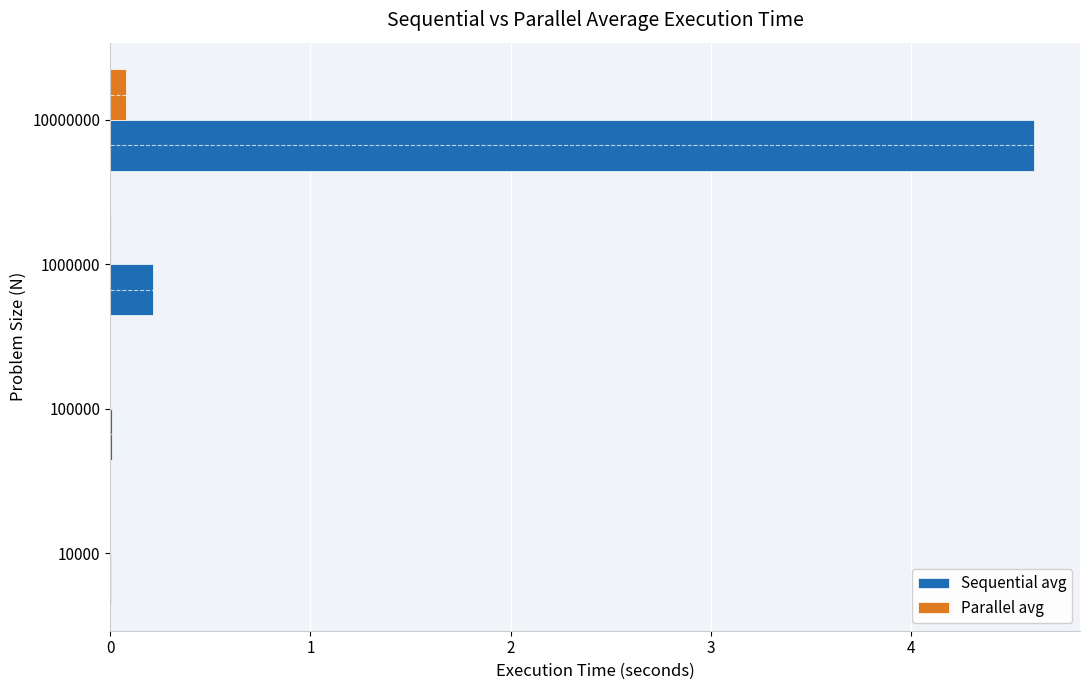

Which series has the largest total across all categories?

Sequential avg